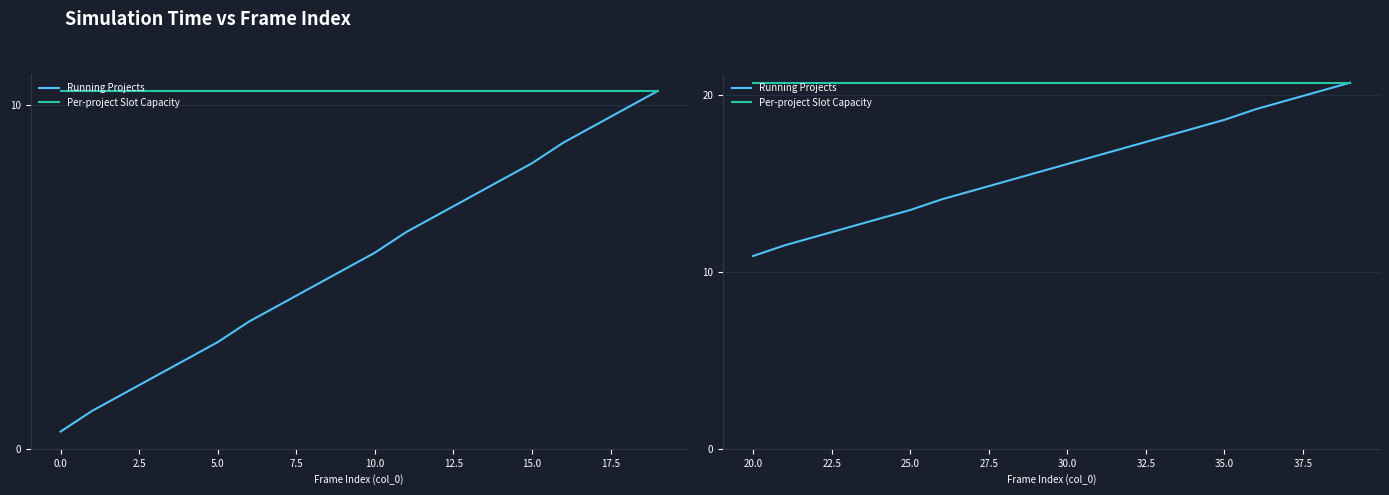

Does the chart have visible grid lines?

Yes